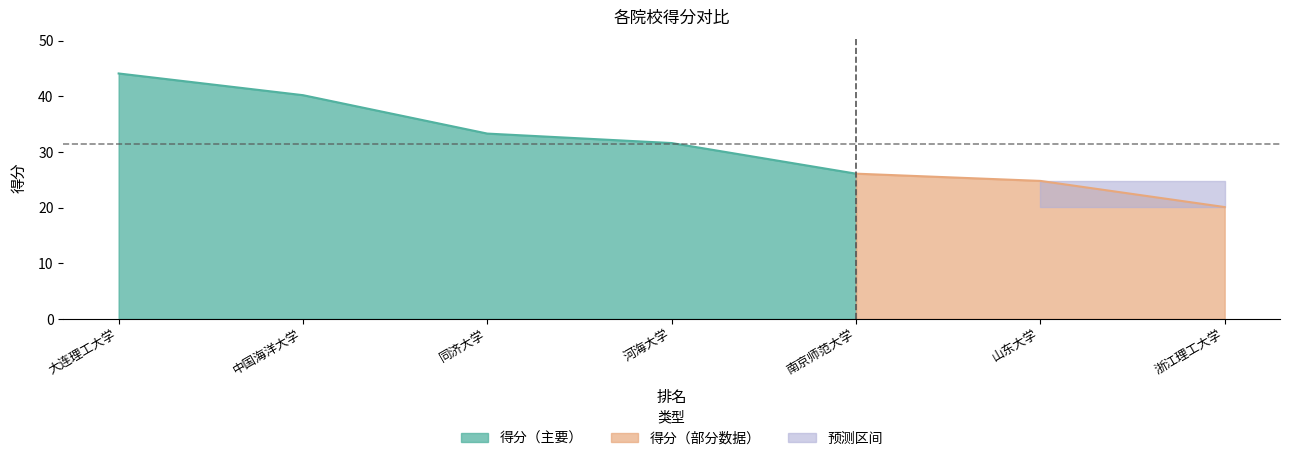

Which label corresponds to the smallest value in the chart?

浙江理工大学